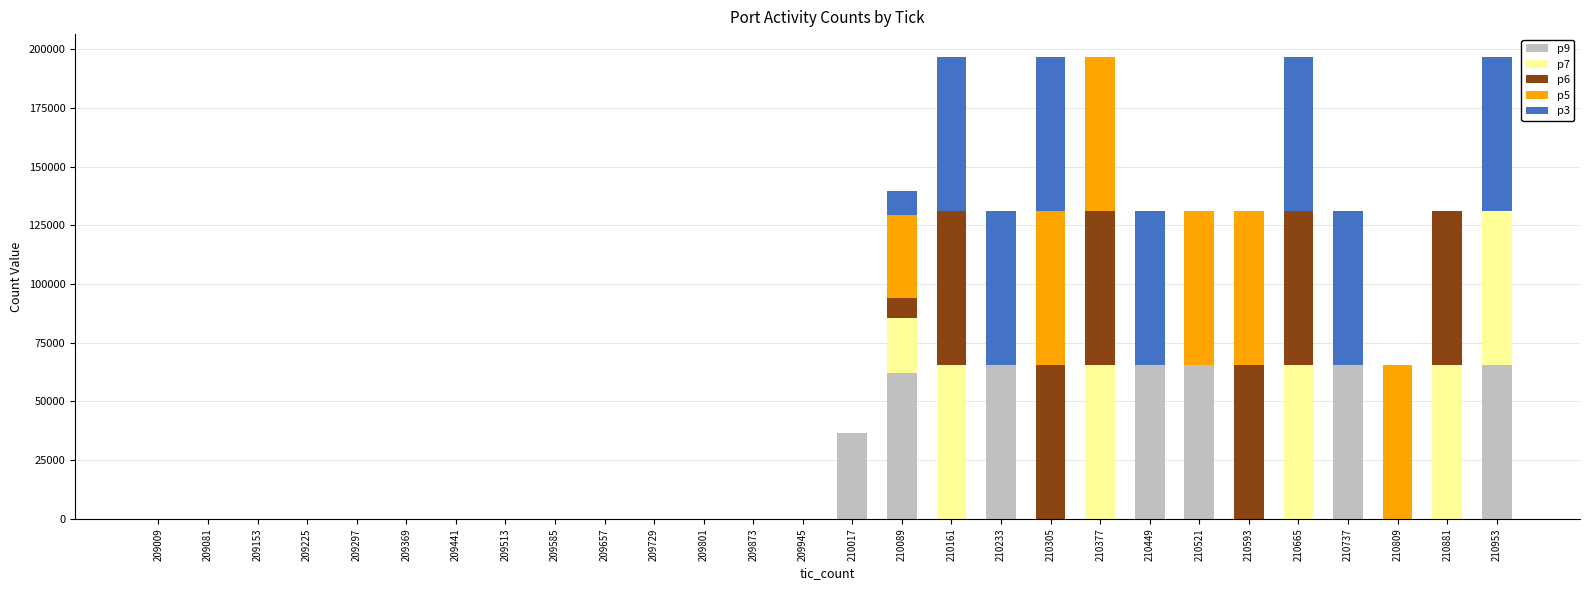

True or false: p9 has a value of 36537 at 210017.

True